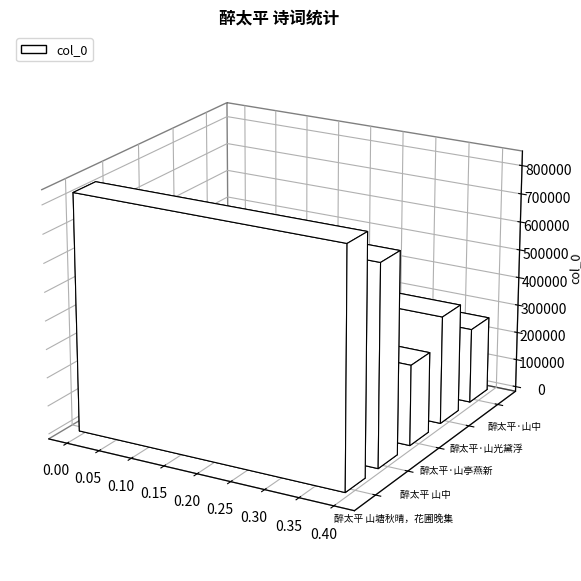

What position from the right is 醉太平·山亭燕新?

3